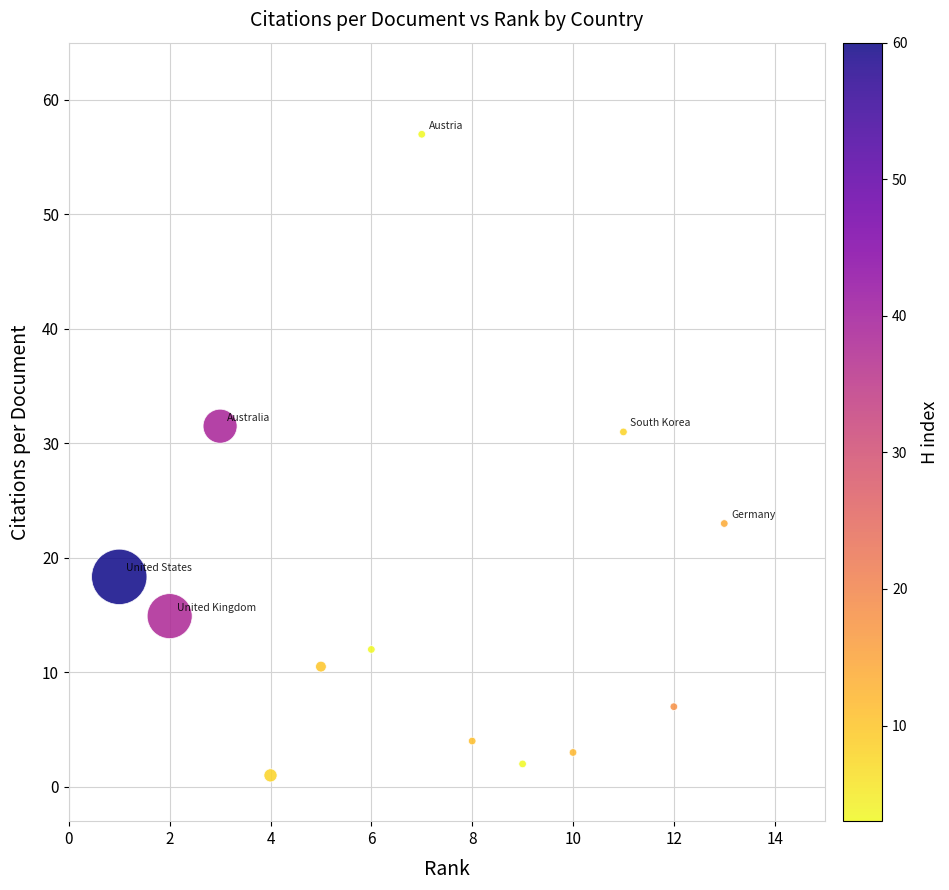

What is the range of Y values (max minus min)?

56.0